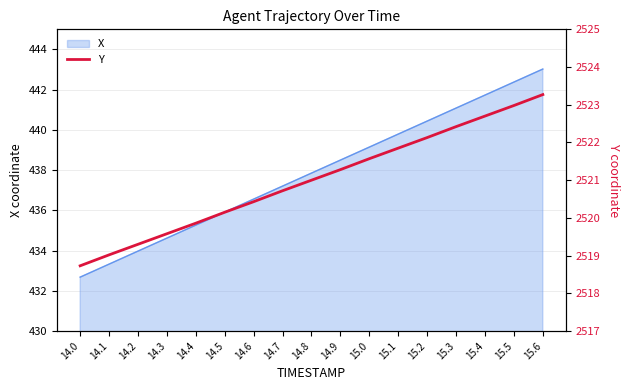

What is the label of the 16th point from the left?

15.5